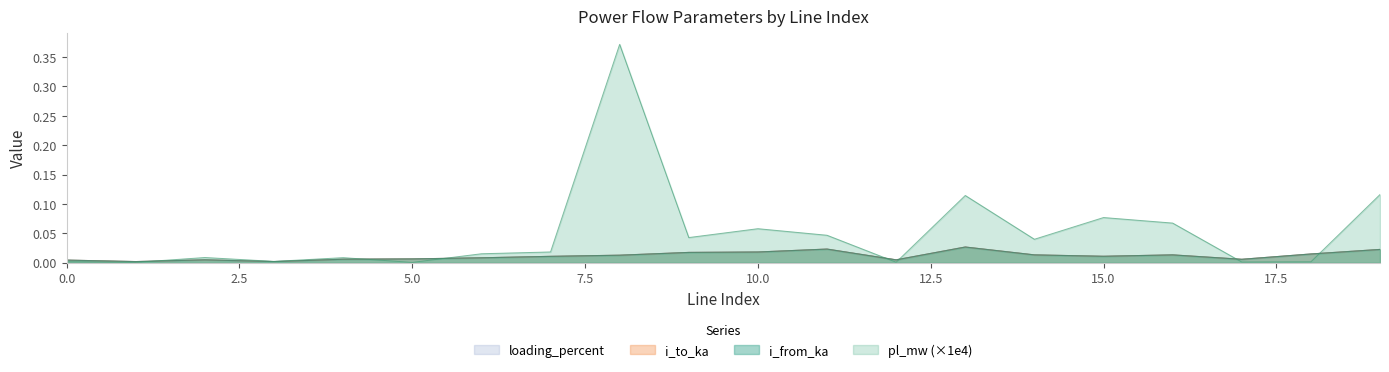

How many interior local valleys does the loading_percent series have?

5